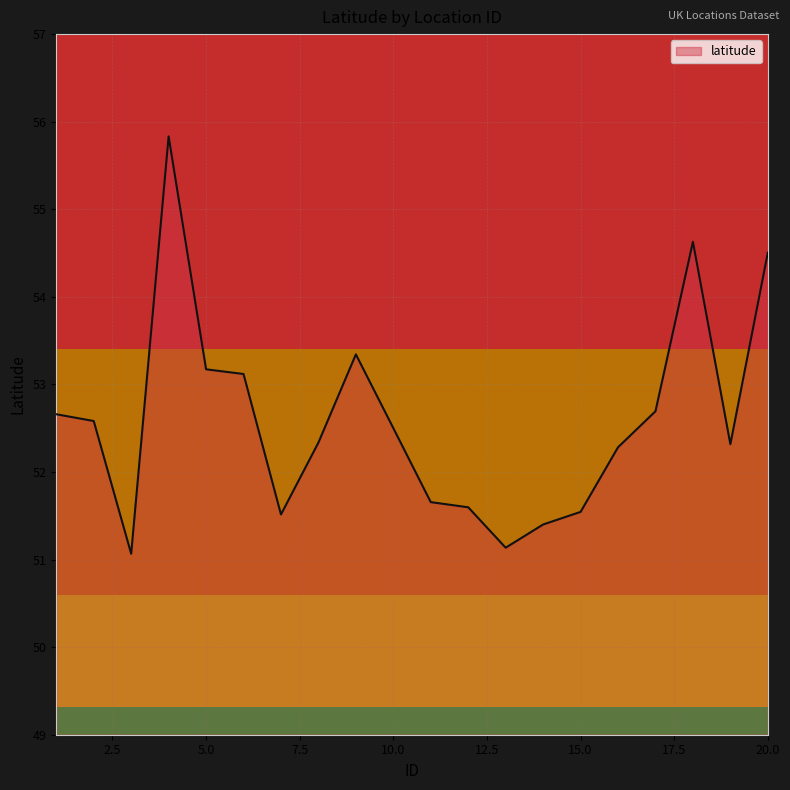

What is the sum of all values?

1051.9